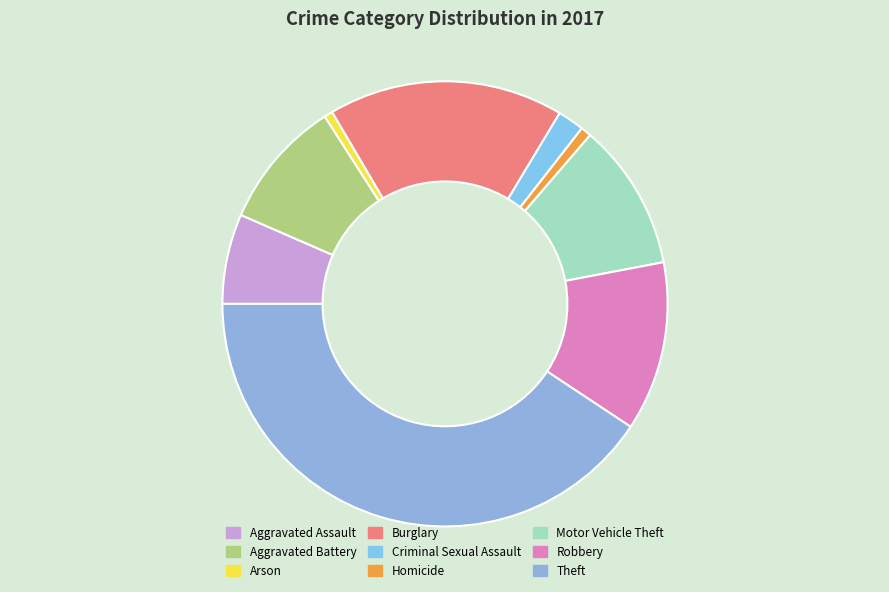

Count the number of slices in the pie.

9